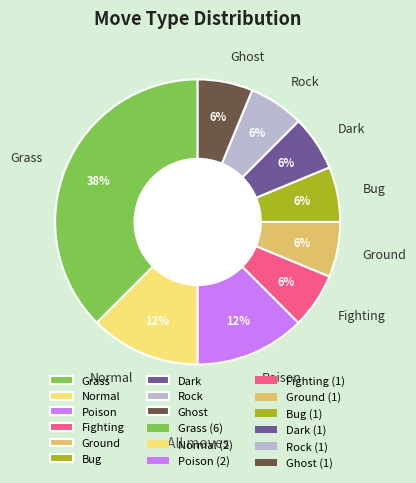

Is Normal the majority of the pie?

No